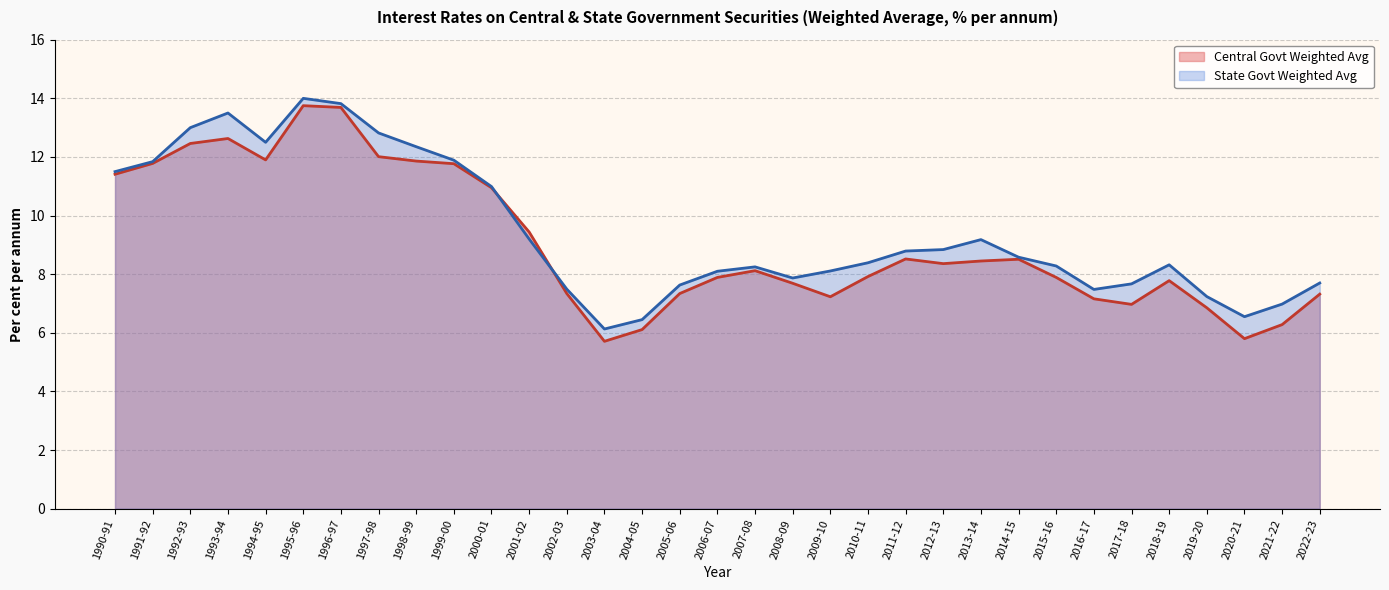

Is the value of Central Govt Weighted Avg at 2003-04 greater than the value of State Govt Weighted Avg at 2020-21?

No